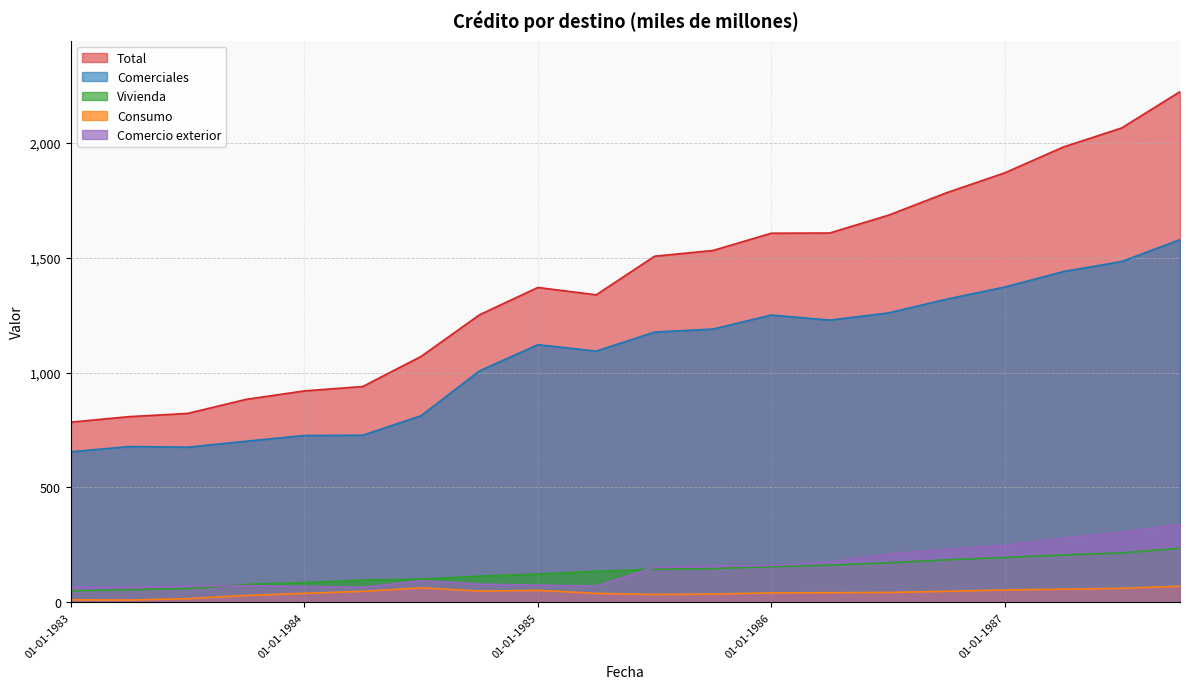

What is the difference between the highest and lowest values at 01-04-1984?

891